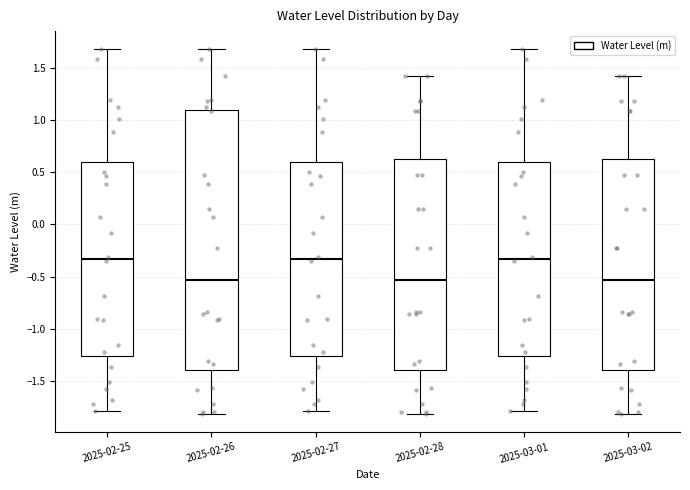

Reading left to right, transcribe this box plot: for each box, give where its median line is, the range the box spans, and where its two whiskers end, as read against the y-axis. The values are not printed on the chart, so give them approximately, as read against the axis.

2025-02-25: median -0.35, box -1.25 to 0.60, whiskers -1.80 to 1.70
2025-02-26: median -0.55, box -1.40 to 1.10, whiskers -1.80 to 1.70
2025-02-27: median -0.35, box -1.25 to 0.60, whiskers -1.80 to 1.70
2025-02-28: median -0.55, box -1.40 to 0.60, whiskers -1.80 to 1.40
2025-03-01: median -0.35, box -1.25 to 0.60, whiskers -1.80 to 1.70
2025-03-02: median -0.55, box -1.40 to 0.60, whiskers -1.80 to 1.40